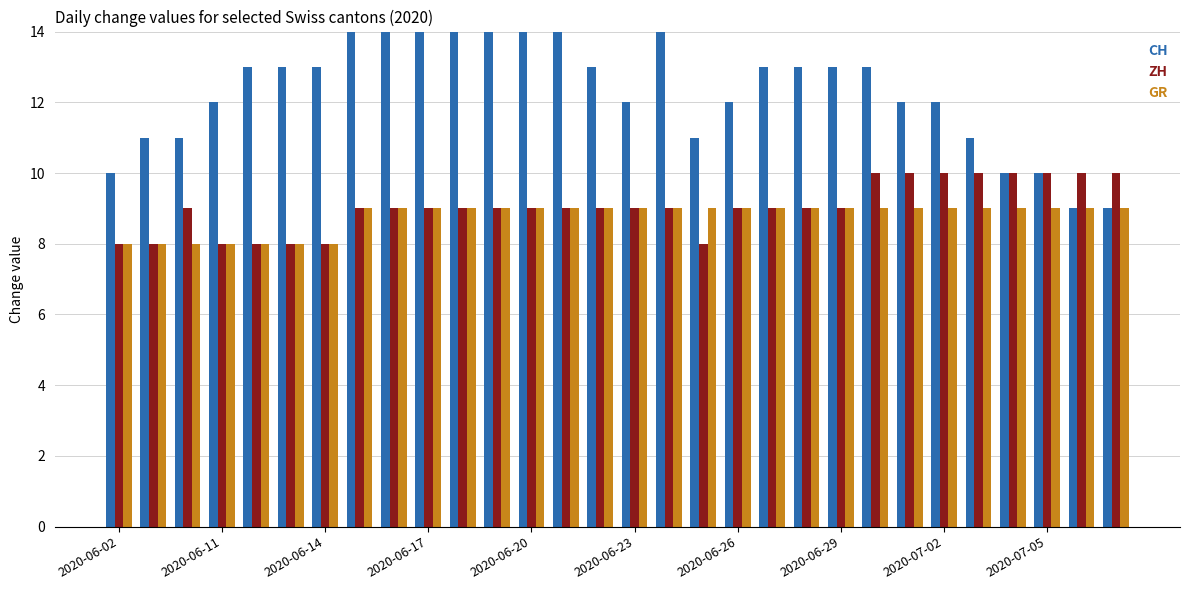

What is the average value of the CH series?

12